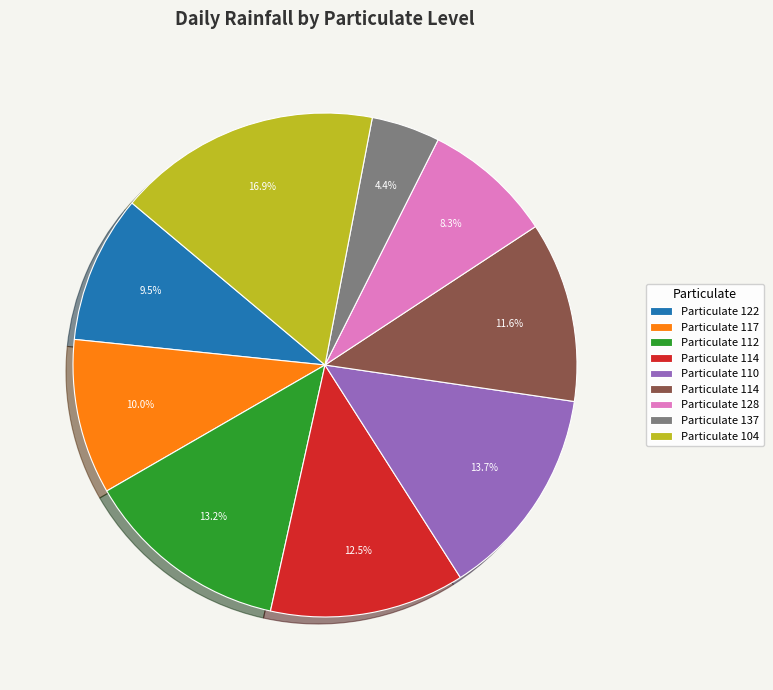

Does any single category account for the majority?

No